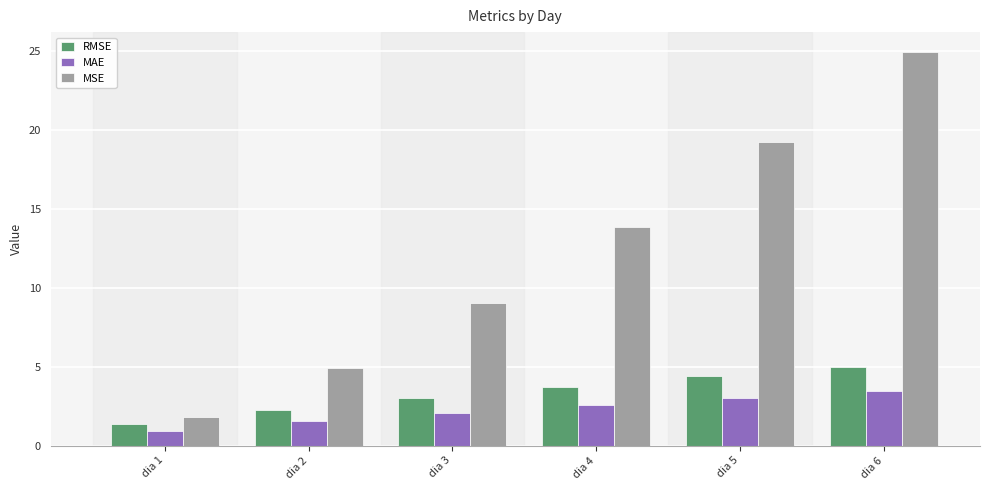

What is the value of the RMSE bar at the 1st from the left?

1.4